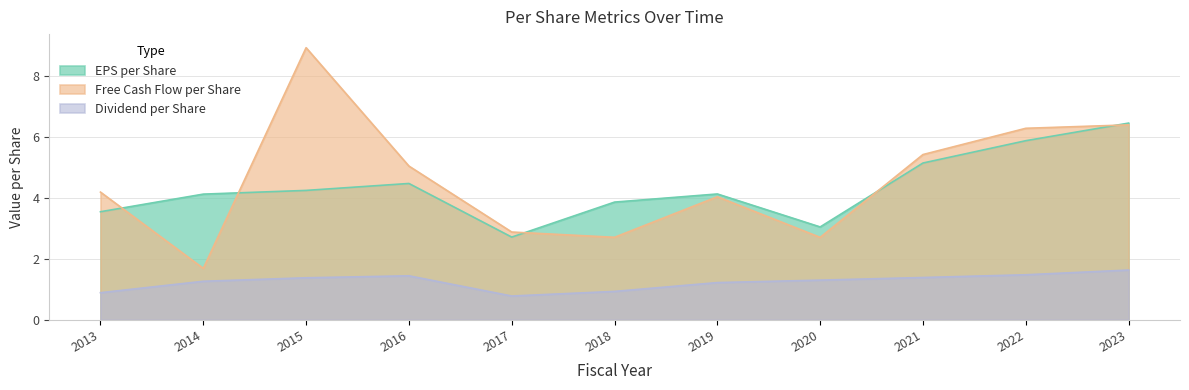

At which category does free_cash_flow_per_share reach its first local valley?

2014